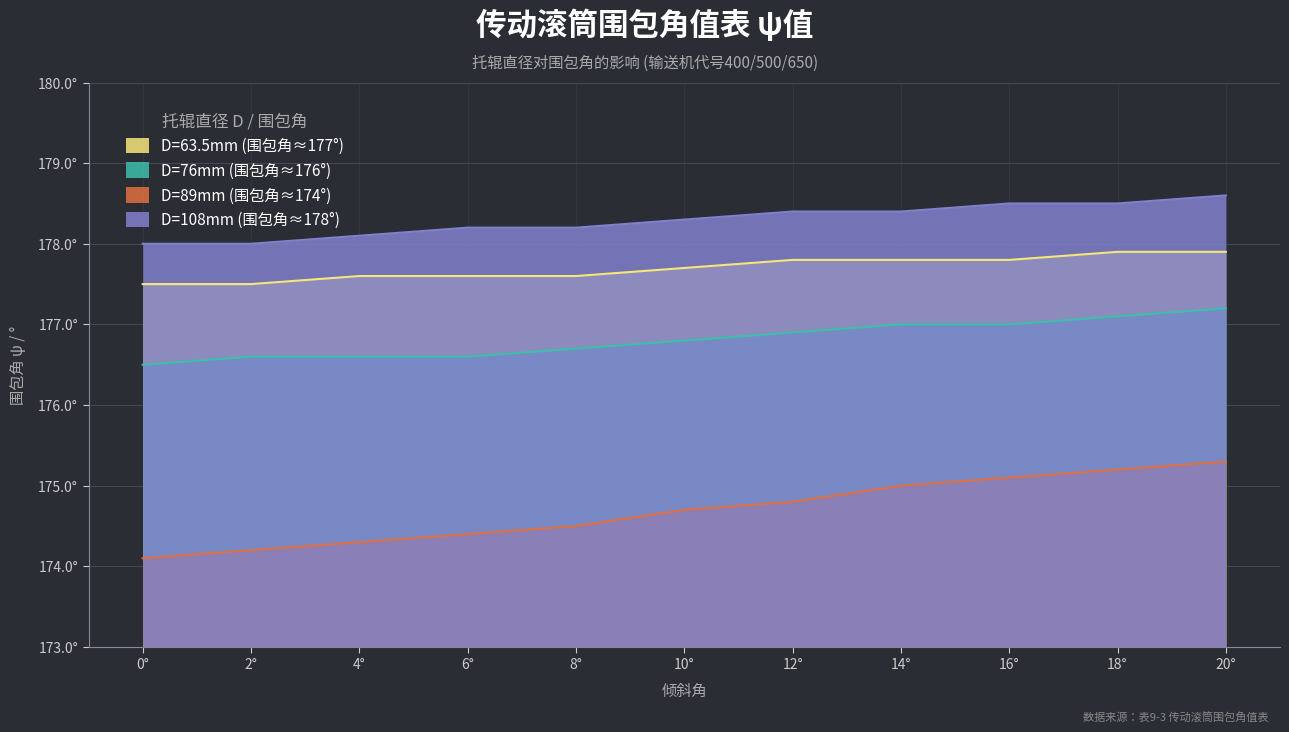

Which series has the widest spread of values?

D=89mm (围包角≈174°)